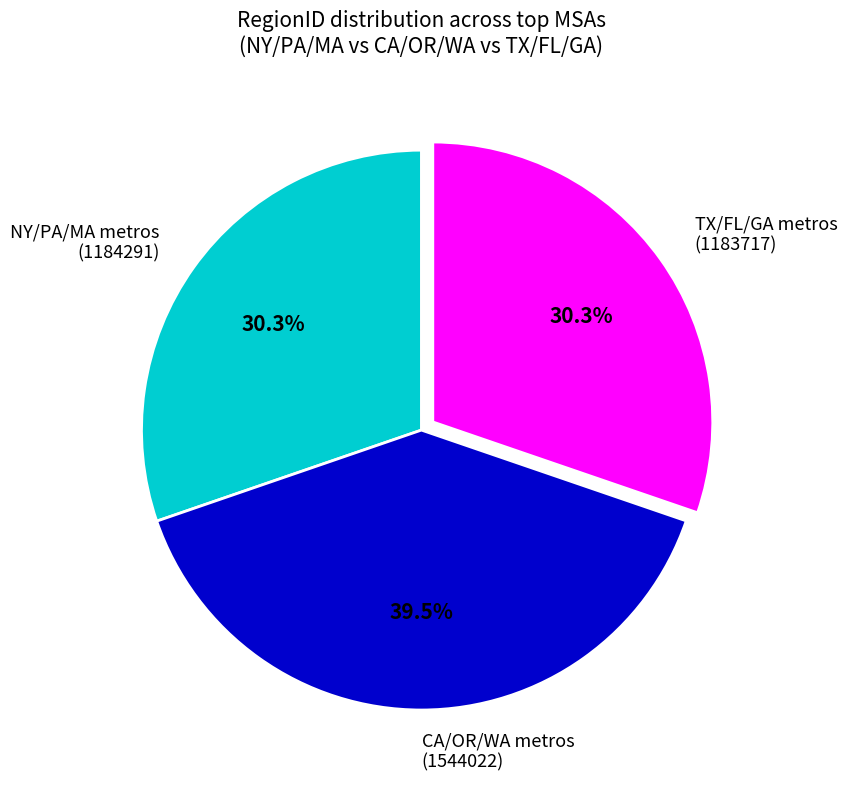

Do NY/PA/MA metros (1184291) and TX/FL/GA metros (1183717) together represent more than half of the pie?

Yes